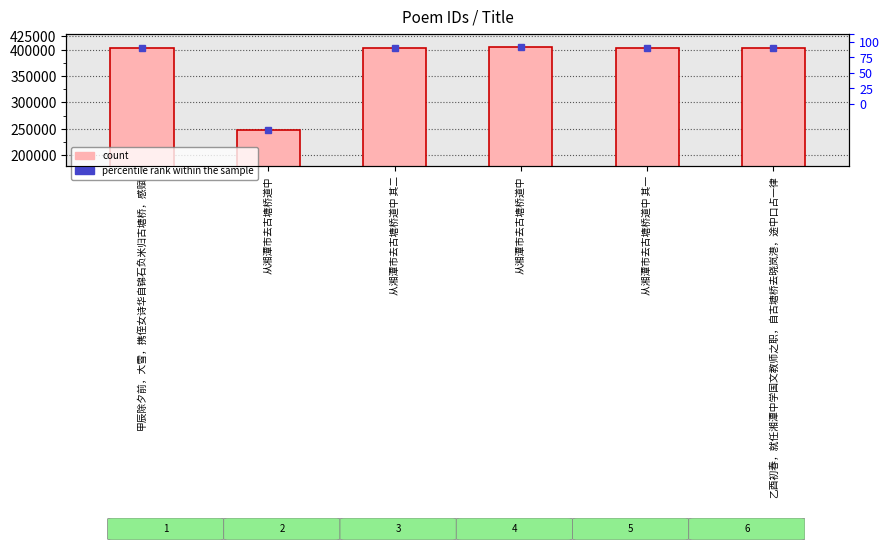

What is the difference between the maximum and minimum values?

157974